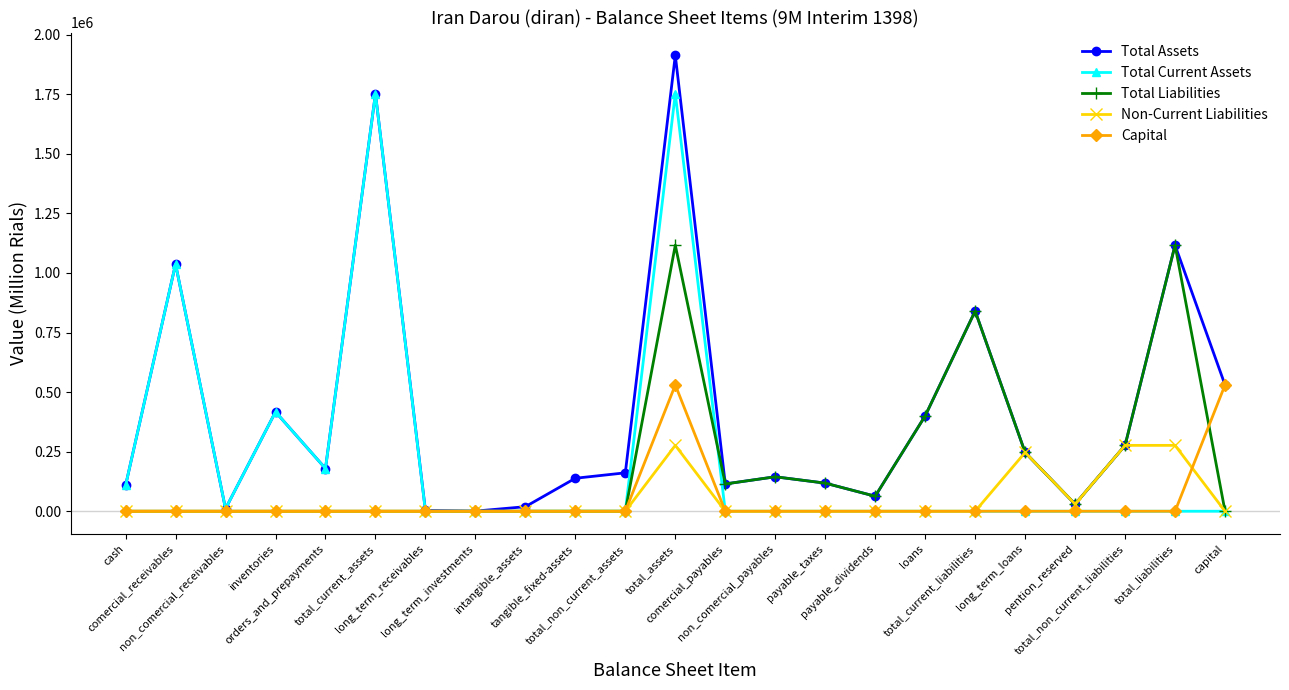

Rank the series by their maximum value, from highest to lowest.

Total Assets, Total Current Assets, Total Liabilities, Capital, Non-Current Liabilities